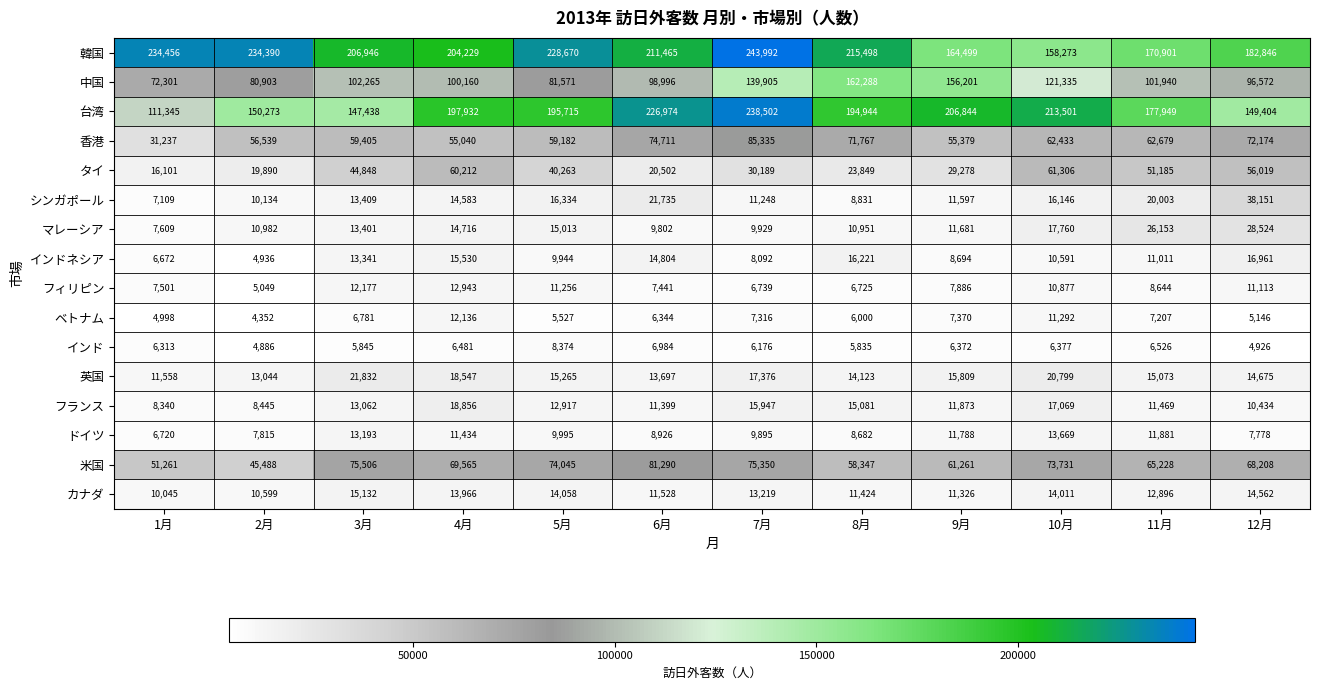

At which category is the sum across all series the highest?

7月